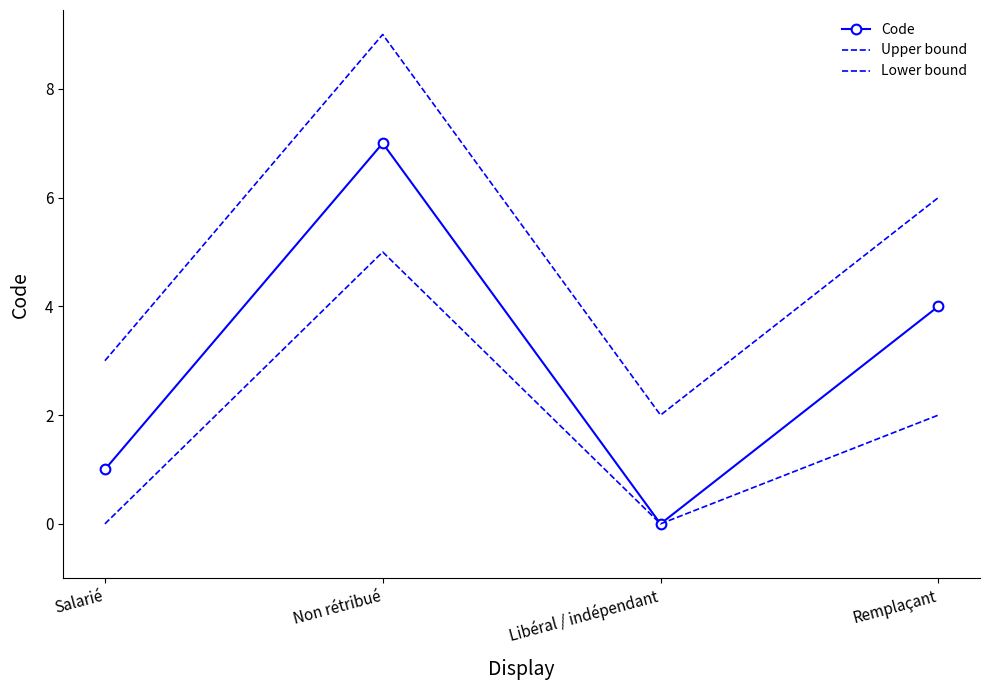

Is the value of Lower bound at Non rétribué greater than the value of Code at Salarié?

Yes